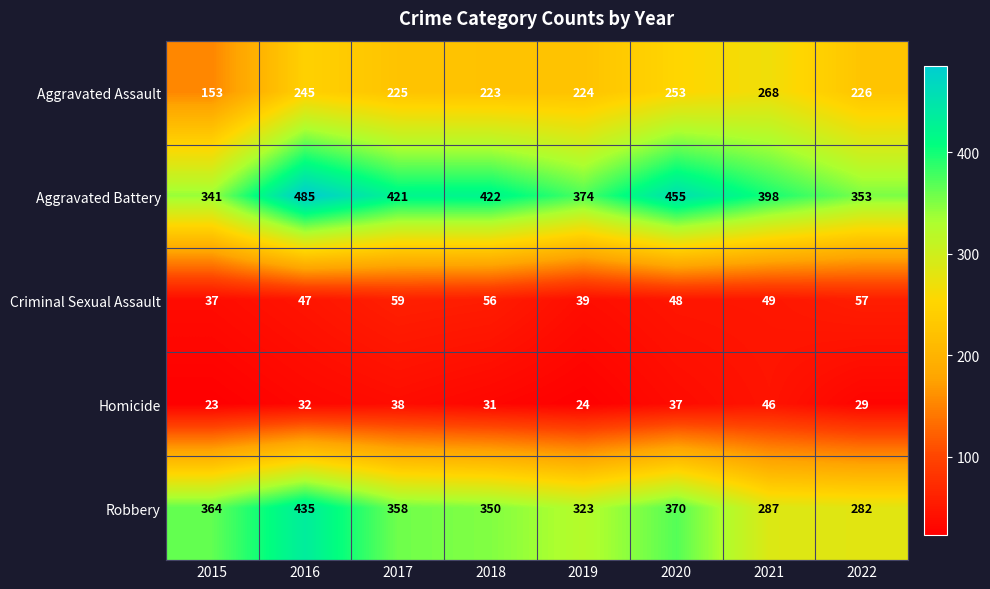

Which series changed the most between 2015 and 2018?

Aggravated Battery